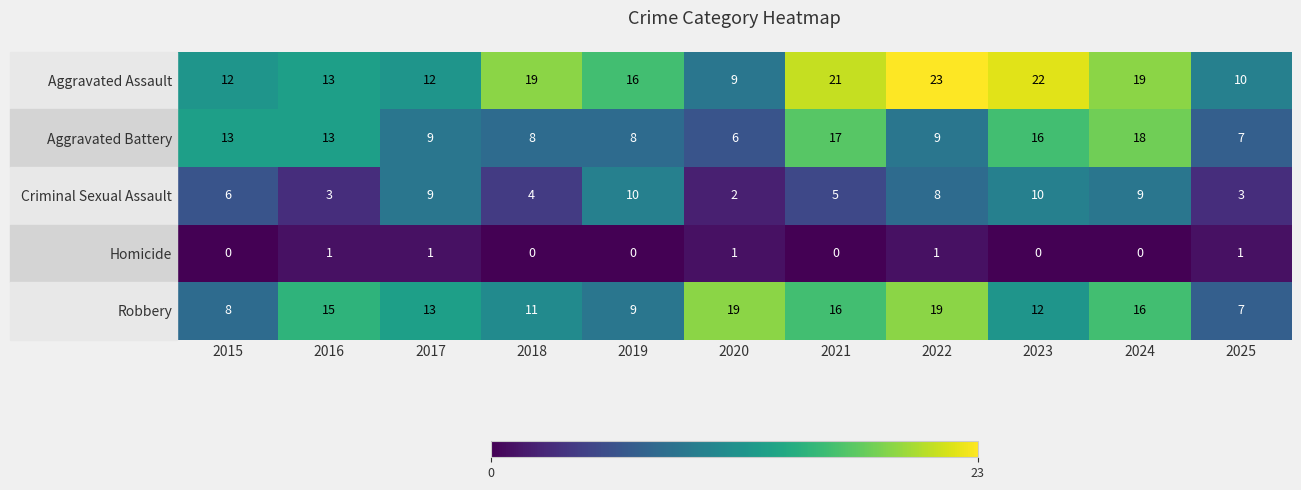

Rank the series by their maximum value, from lowest to highest.

Homicide, Criminal Sexual Assault, Aggravated Battery, Robbery, Aggravated Assault